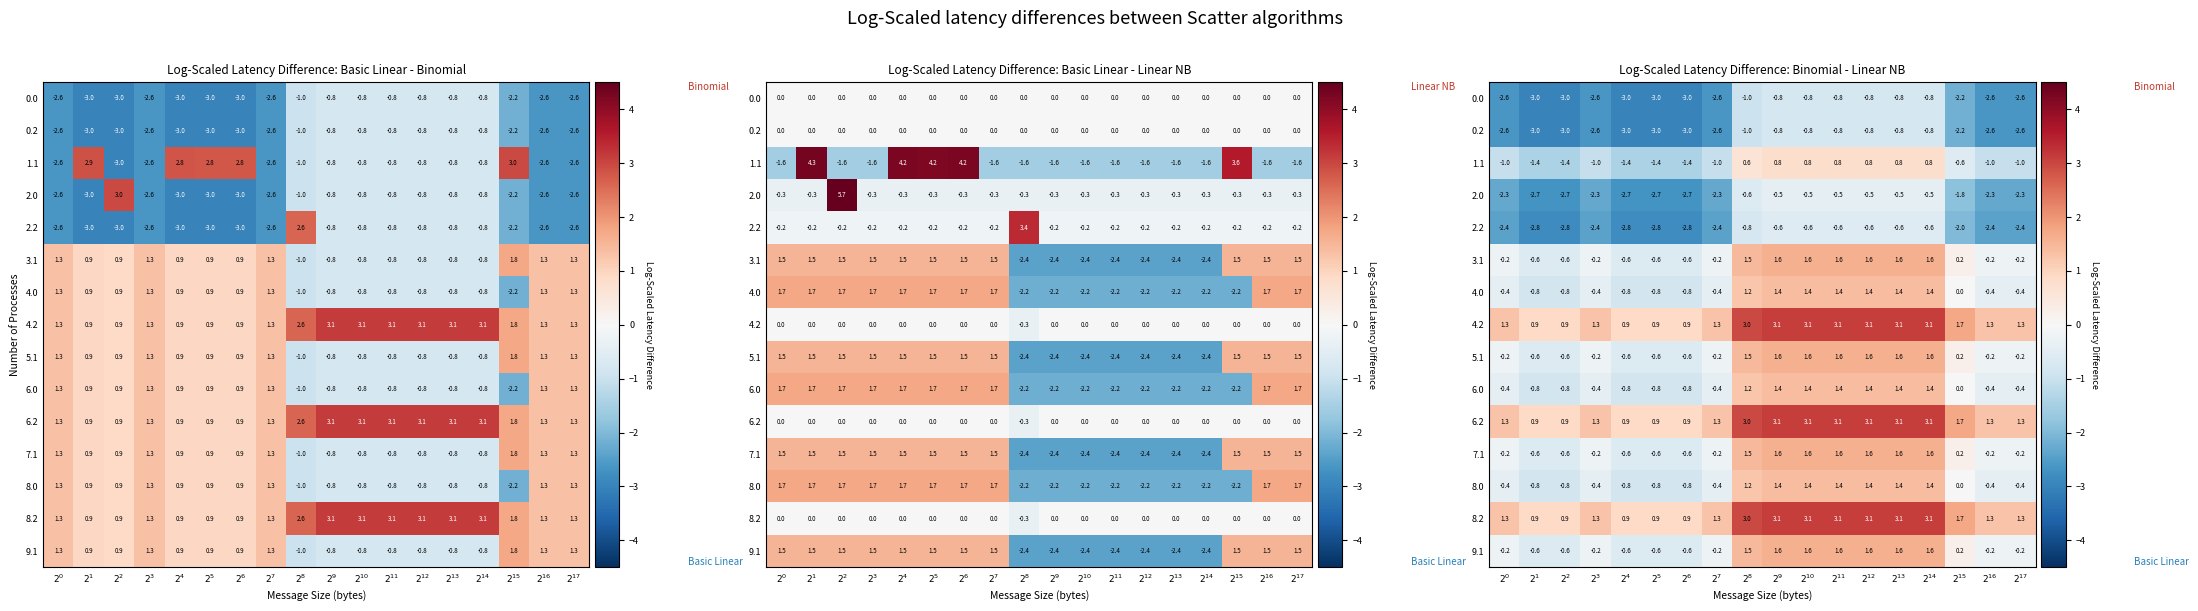

How many data points in 4.0 are above 0?

8